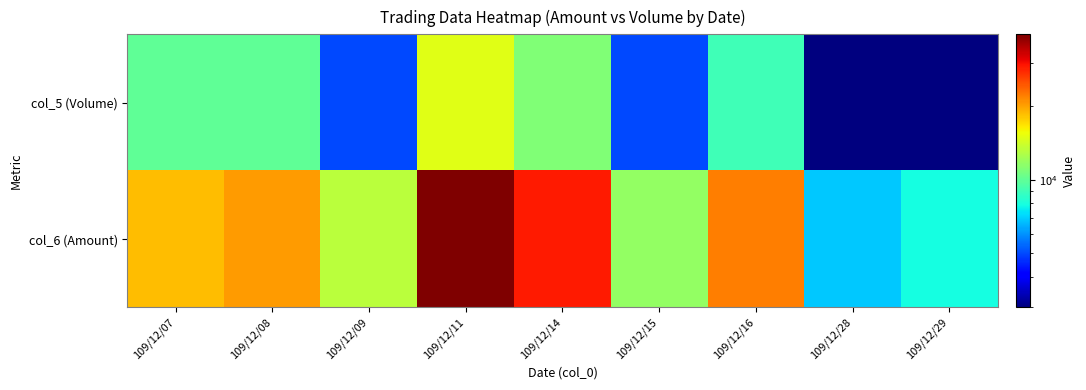

At 109/12/07, list the series in order from smallest to largest.

col_5 (Volume), col_6 (Amount)